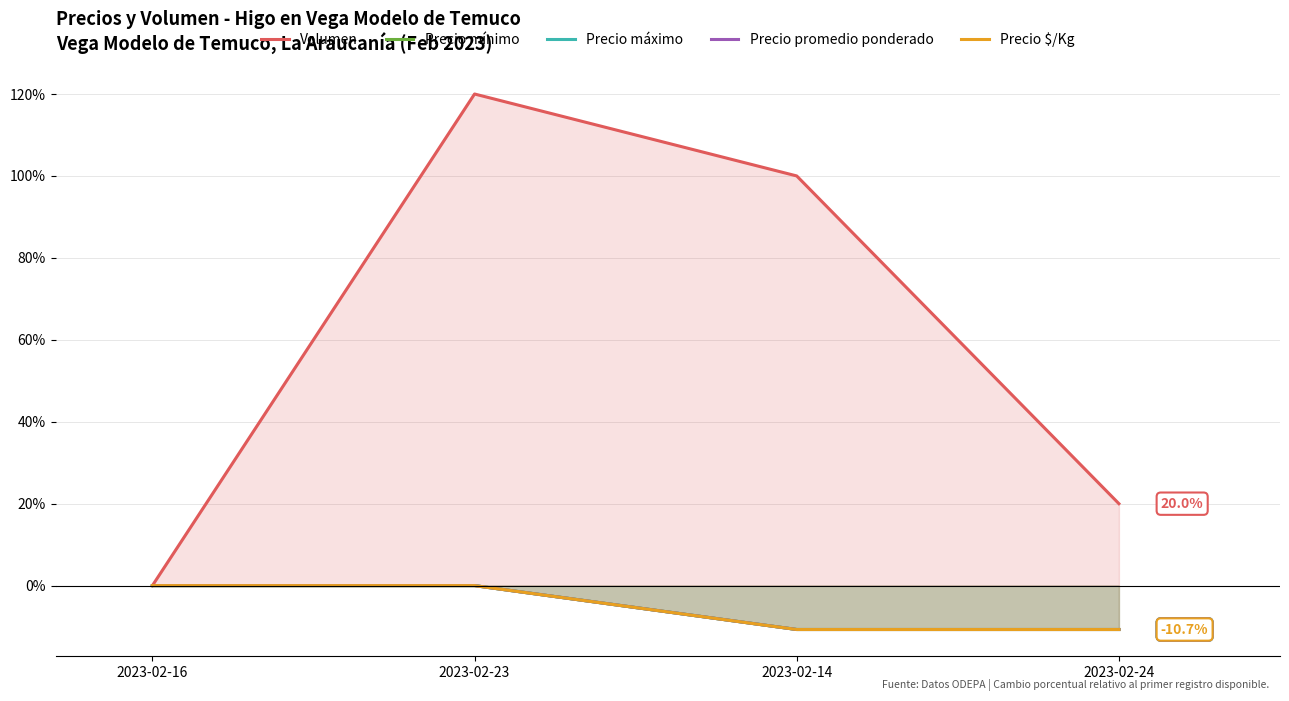

Reading left to right, transcribe all the data shown in this chart.

Volumen: 2023-02-16=0.0	2023-02-23=120.0	2023-02-14=100.0	2023-02-24=20.0
Precio mínimo: 2023-02-16=0.0	2023-02-23=0.0	2023-02-14=-10.7	2023-02-24=-10.7
Precio máximo: 2023-02-16=0.0	2023-02-23=0.0	2023-02-14=-10.7	2023-02-24=-10.7
Precio promedio ponderado: 2023-02-16=0.0	2023-02-23=0.0	2023-02-14=-10.7	2023-02-24=-10.7
Precio $/Kg: 2023-02-16=0.0	2023-02-23=0.0	2023-02-14=-10.7	2023-02-24=-10.7